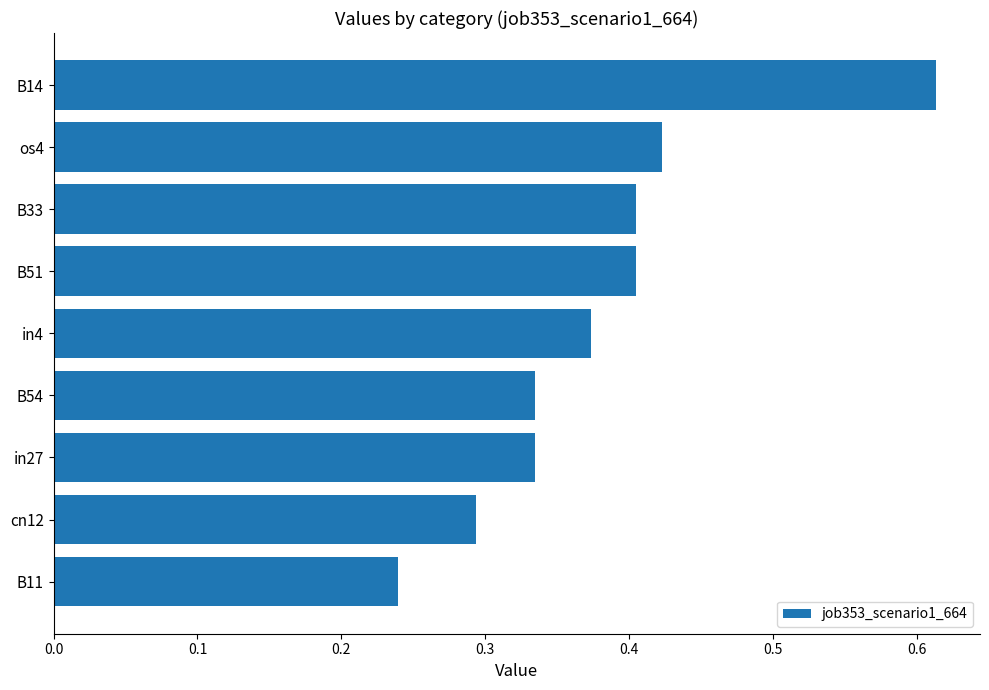

How many values are between 0 and 1?

9